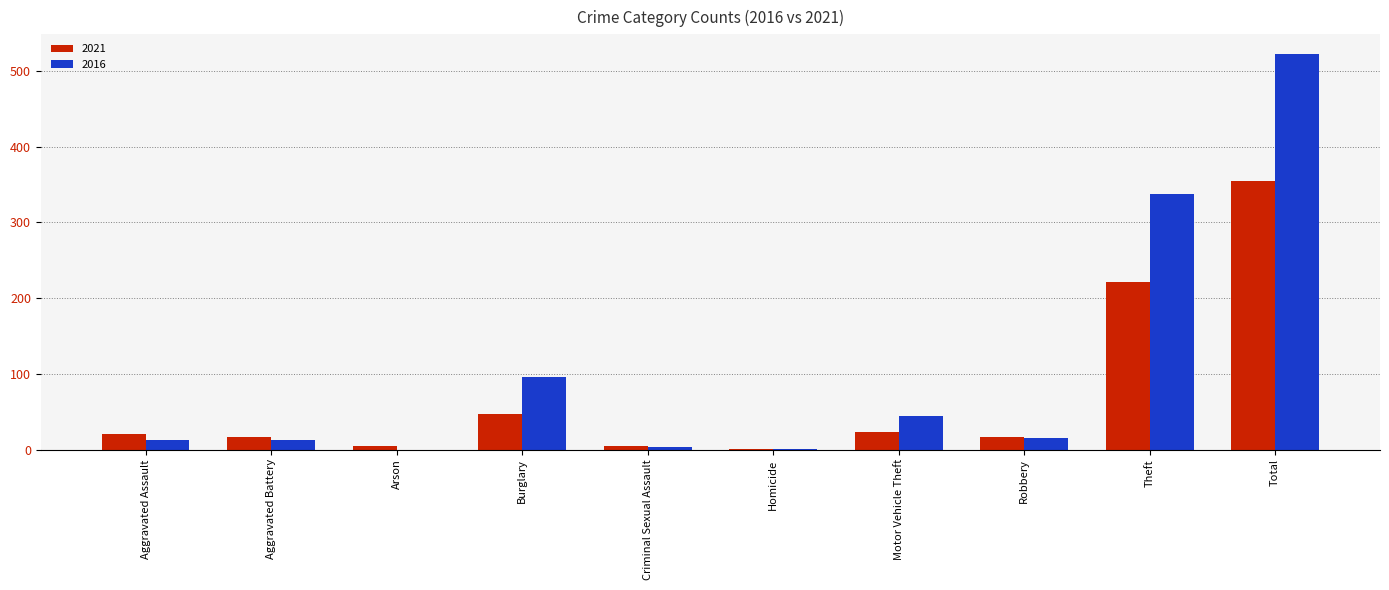

The 2021 series shows 47 at Burglary. True or false?

True